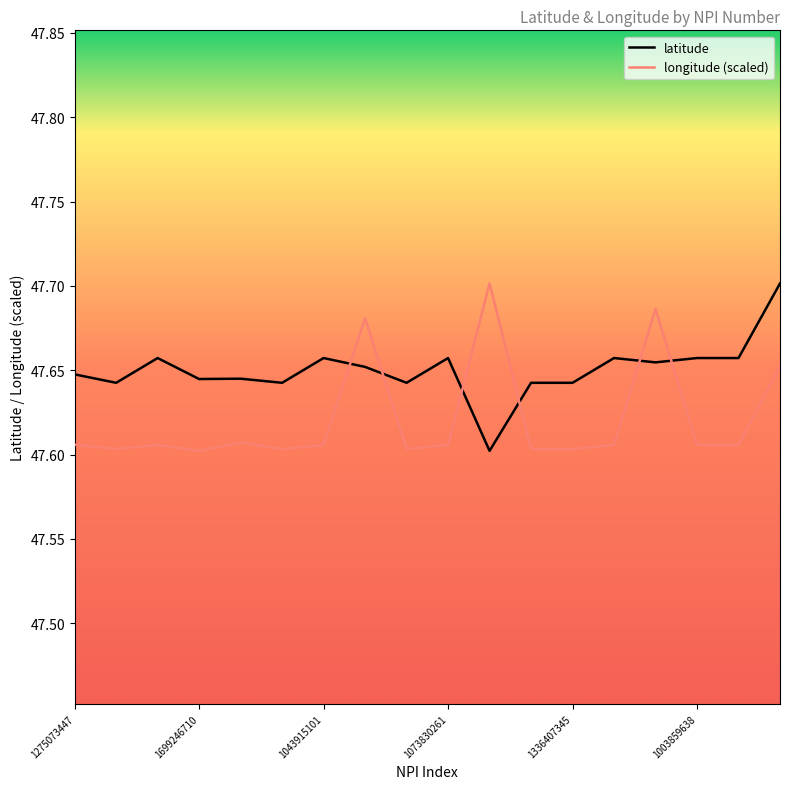

True or false: latitude and longitude (scaled) intersect in this chart.

True